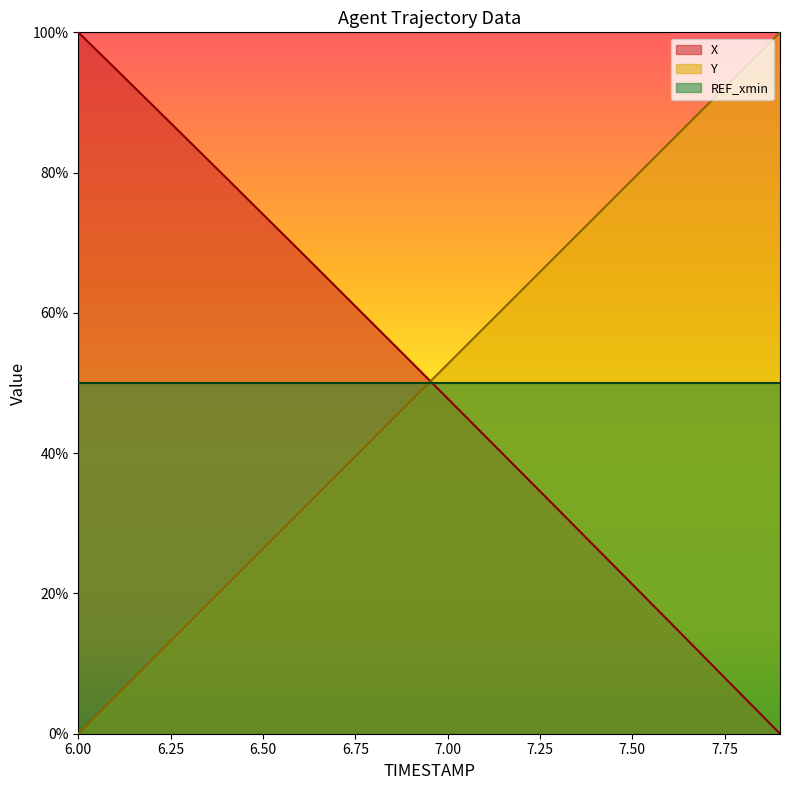

Where do X and Y first cross each other?

6.9 and 7.0